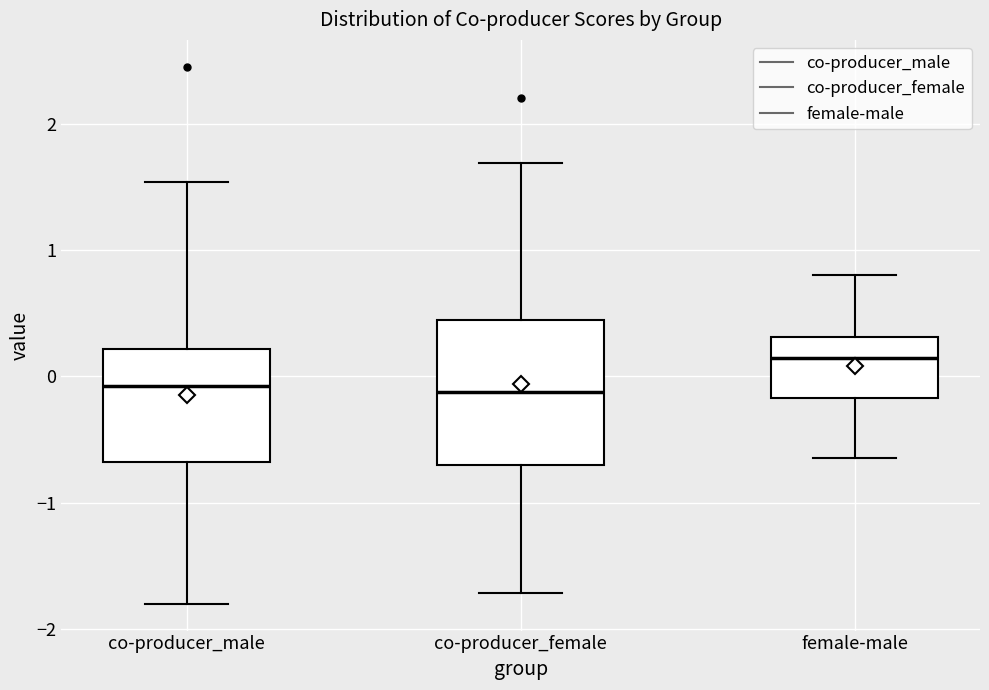

Which box's median line is the highest?

female-male